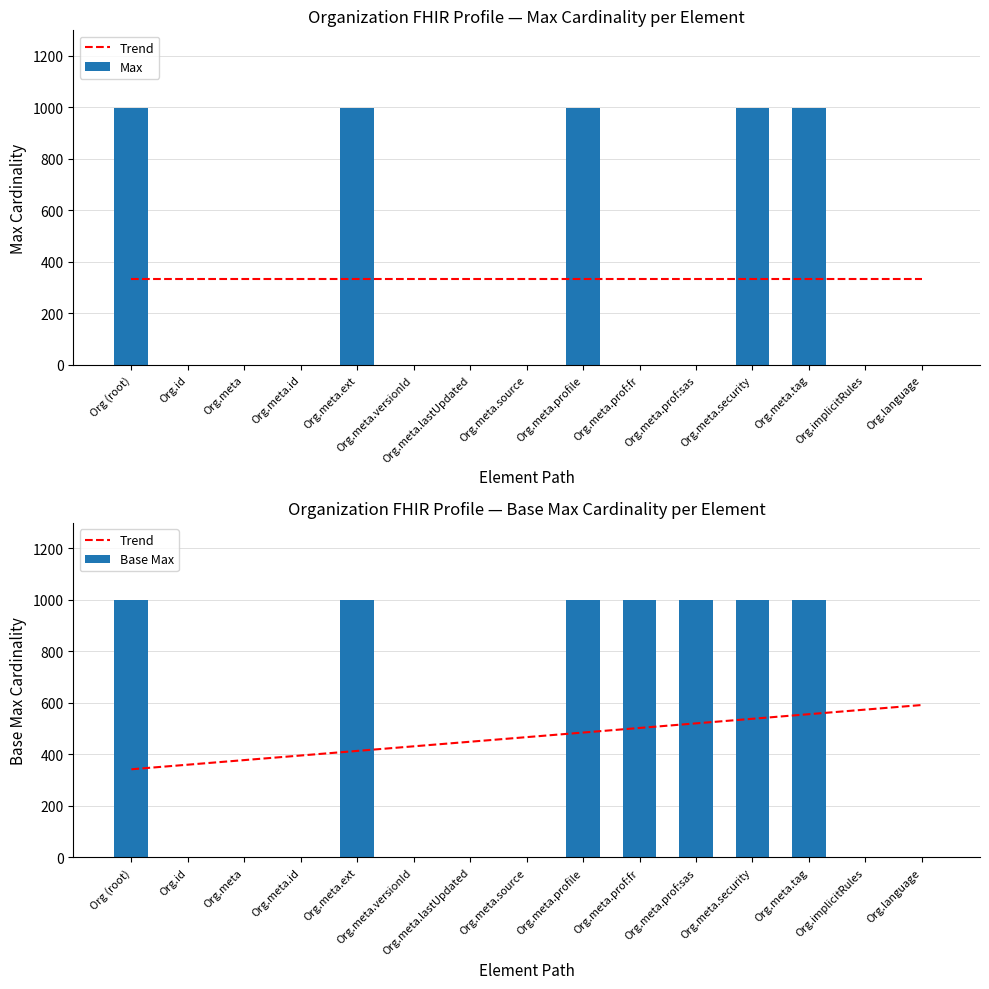

What is the lowest value of the Base Max series?

1.0